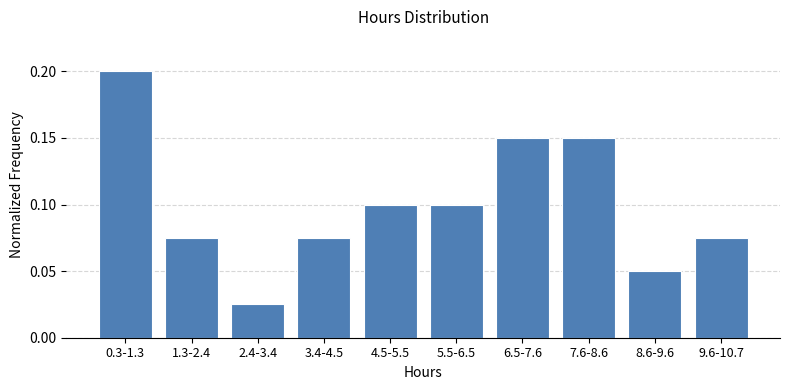

What position from the right is 2.4-3.4?

8